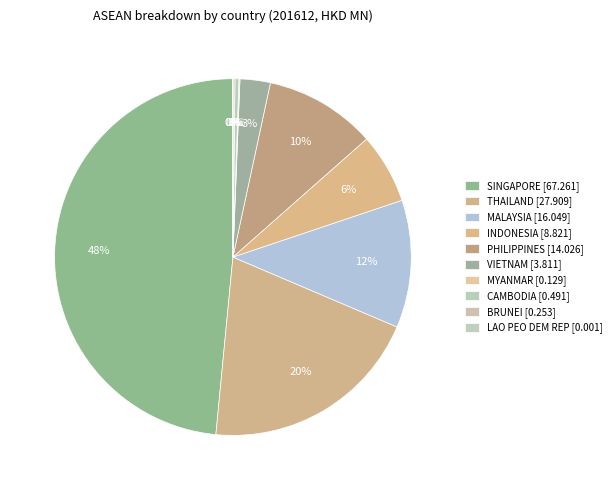

The MALAYSIA slice represents 1% of the pie. True or false?

False